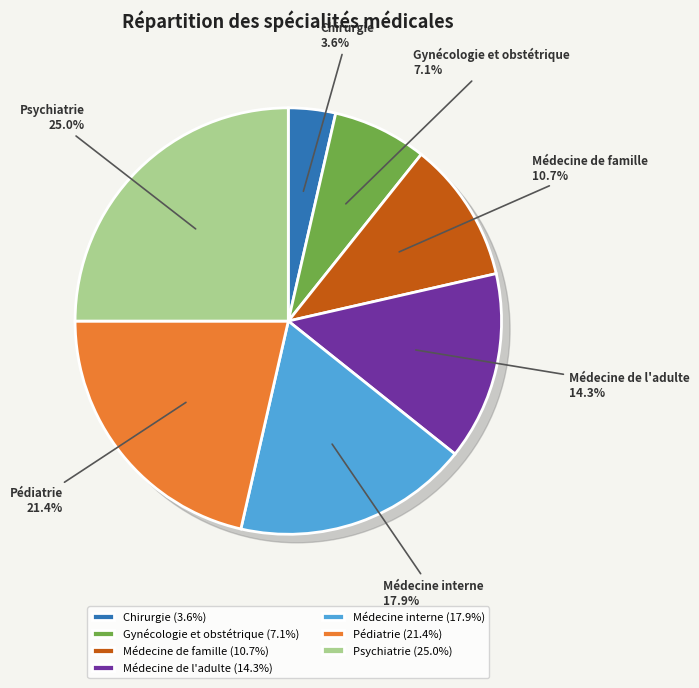

What portion of the pie excludes Chirurgie?

96.4%